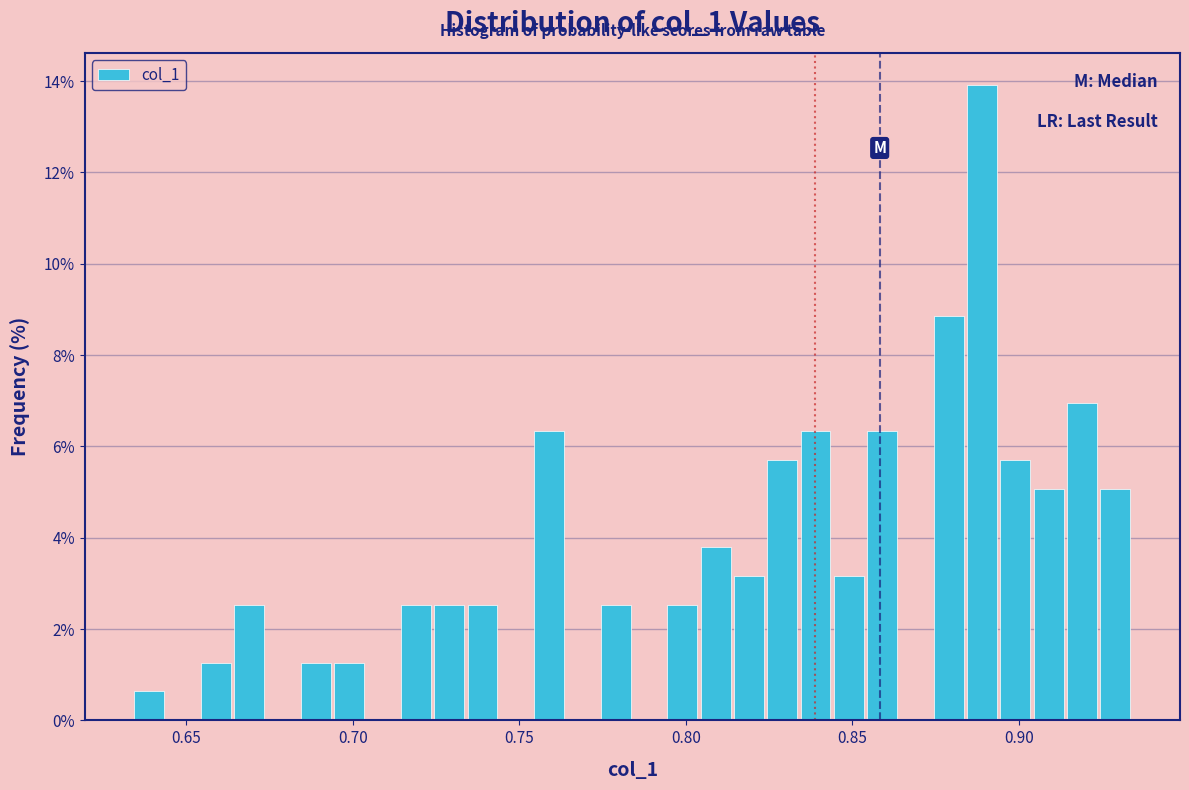

Read against the x-axis, roughly where is the centre of the tallest bar?

0.890